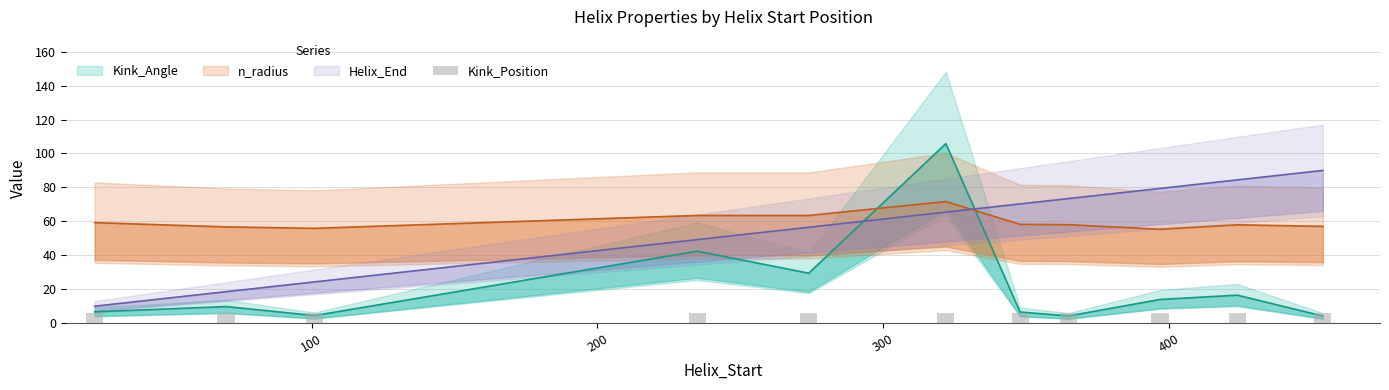

Rank the categories by Helix_End value from highest to lowest.

454, 424, 397, 365, 348, 322, 274, 235, 101, 70, 24